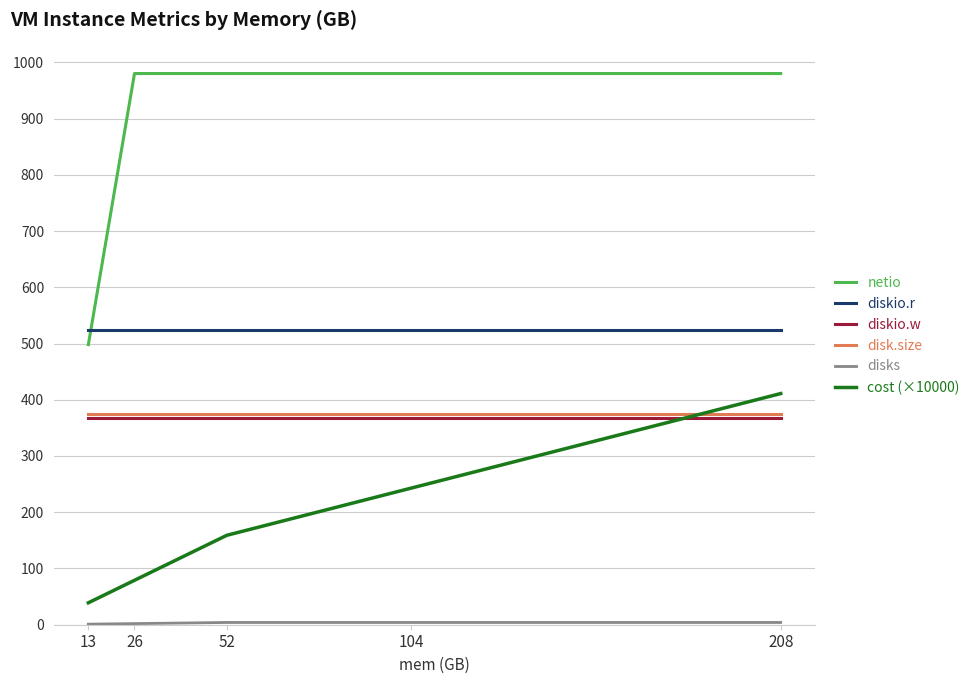

True or false: diskio.r and netio intersect in this chart.

True